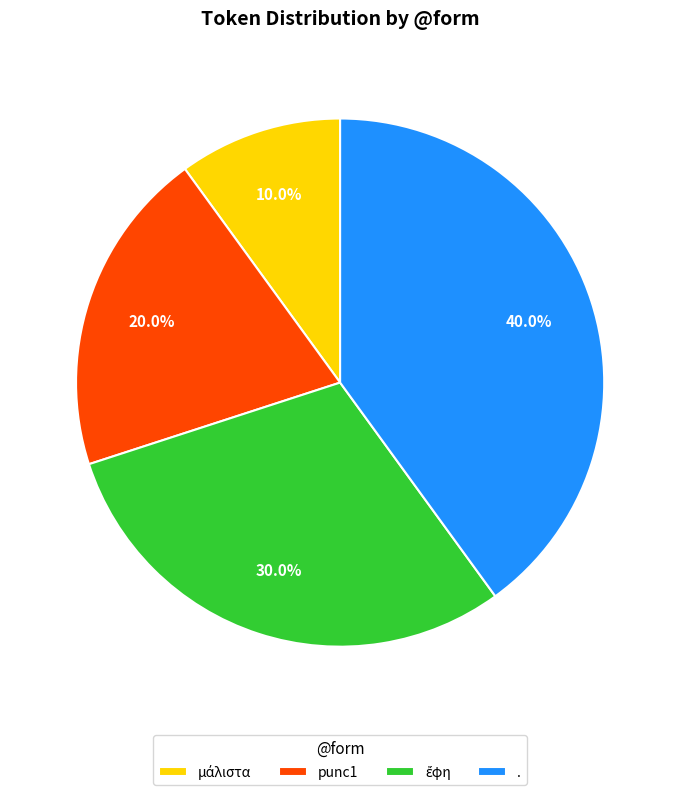

Which category has the biggest portion of the pie?

.